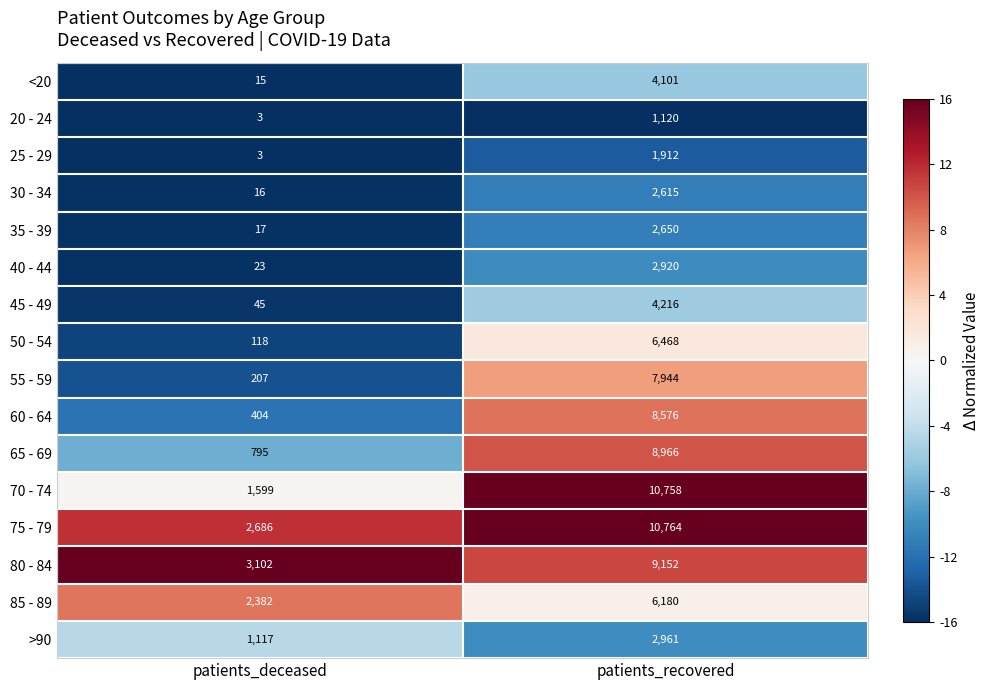

Is it true that 30 - 34 equals 16 at patients_deceased?

True